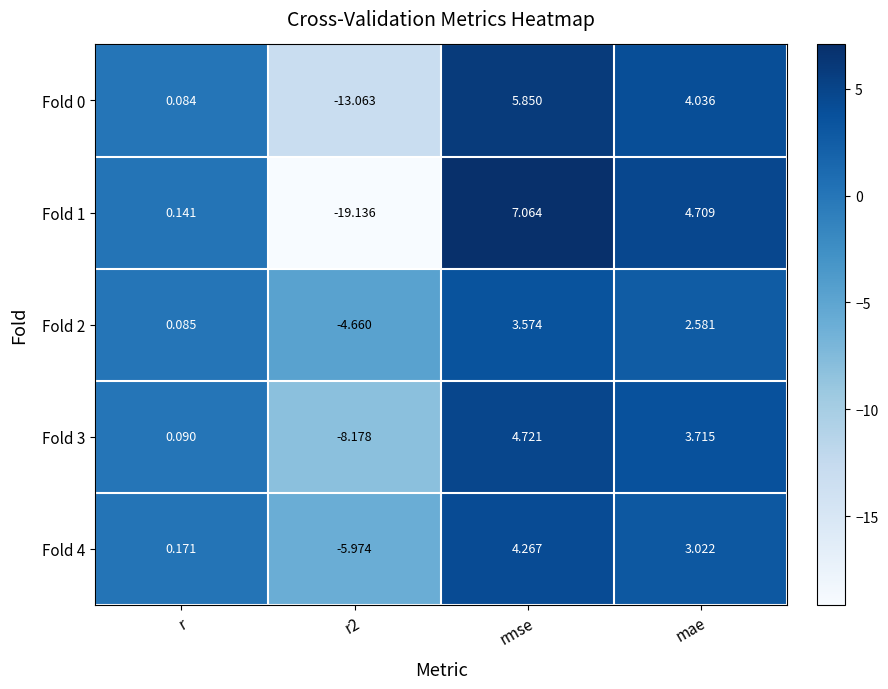

Where is Fold 0 nearest to the value -3?

r